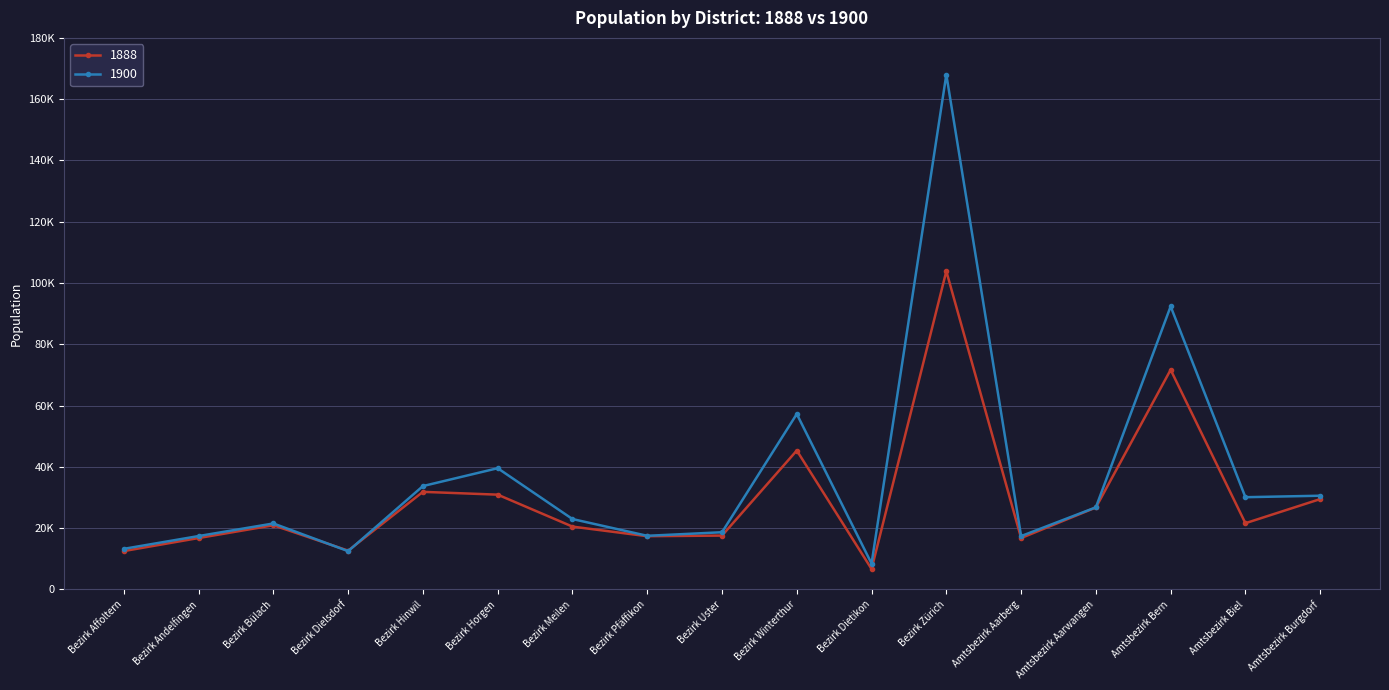

What are all the series names shown in the legend?

1888, 1900